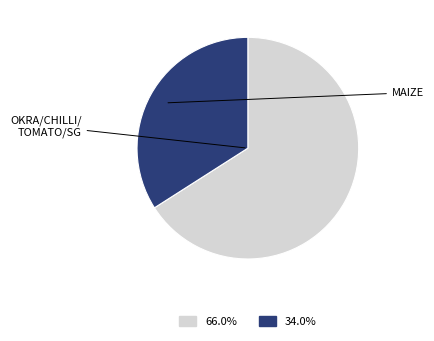

Does any single category account for the majority?

Yes